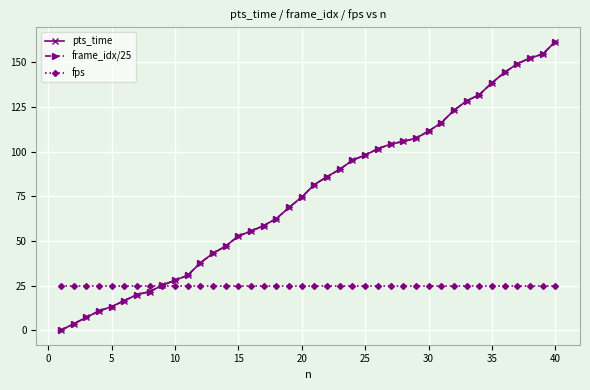

What is the value of the pts_time point at the 6th from the left?

16.6